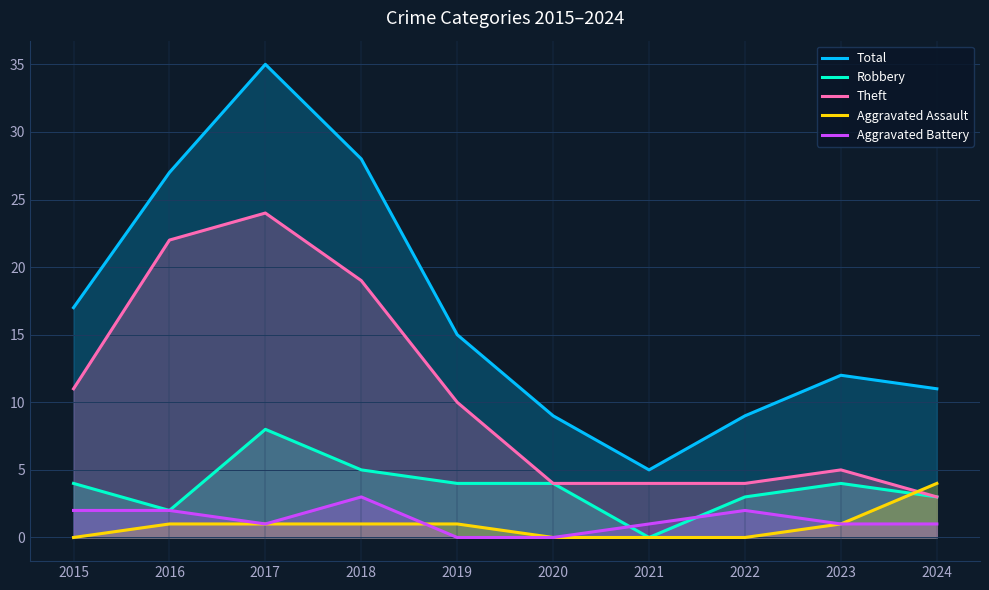

Reading left to right, what are all the values shown in this chart?

Total: 17	27	35	28	15	9	5	9	12	11
Robbery: 4	2	8	5	4	4	0	3	4	3
Theft: 11	22	24	19	10	4	4	4	5	3
Aggravated Assault: 0	1	1	1	1	0	0	0	1	4
Aggravated Battery: 2	2	1	3	0	0	1	2	1	1